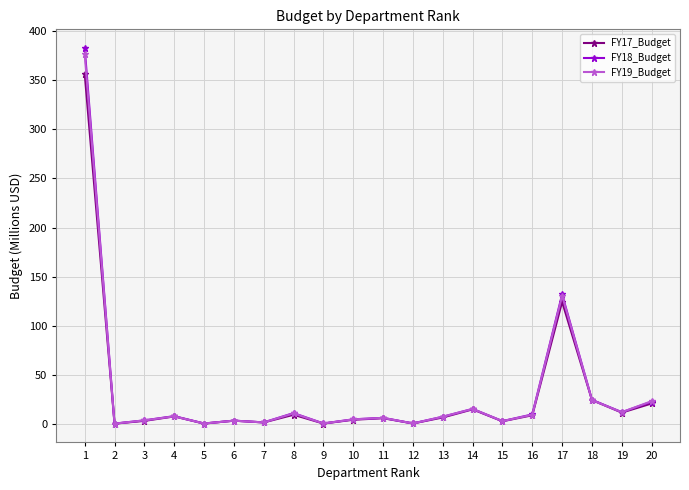

Which series has the widest spread of values?

FY18_Budget